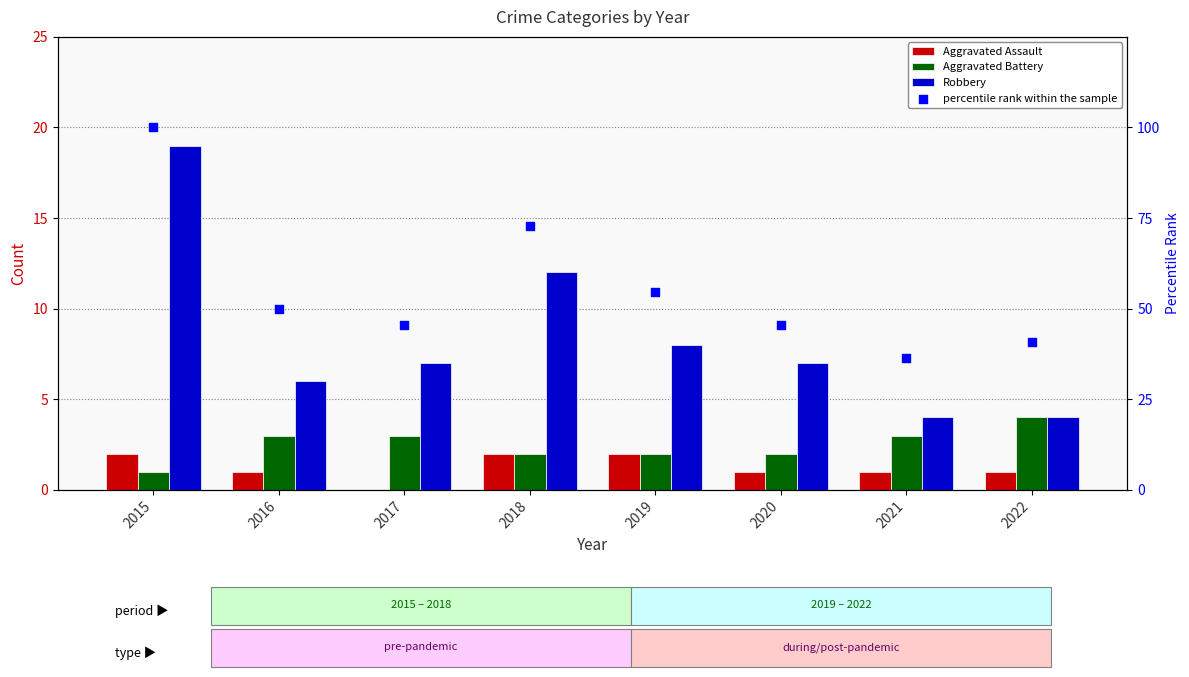

Which series reaches the minimum Y coordinate?

Aggravated Assault